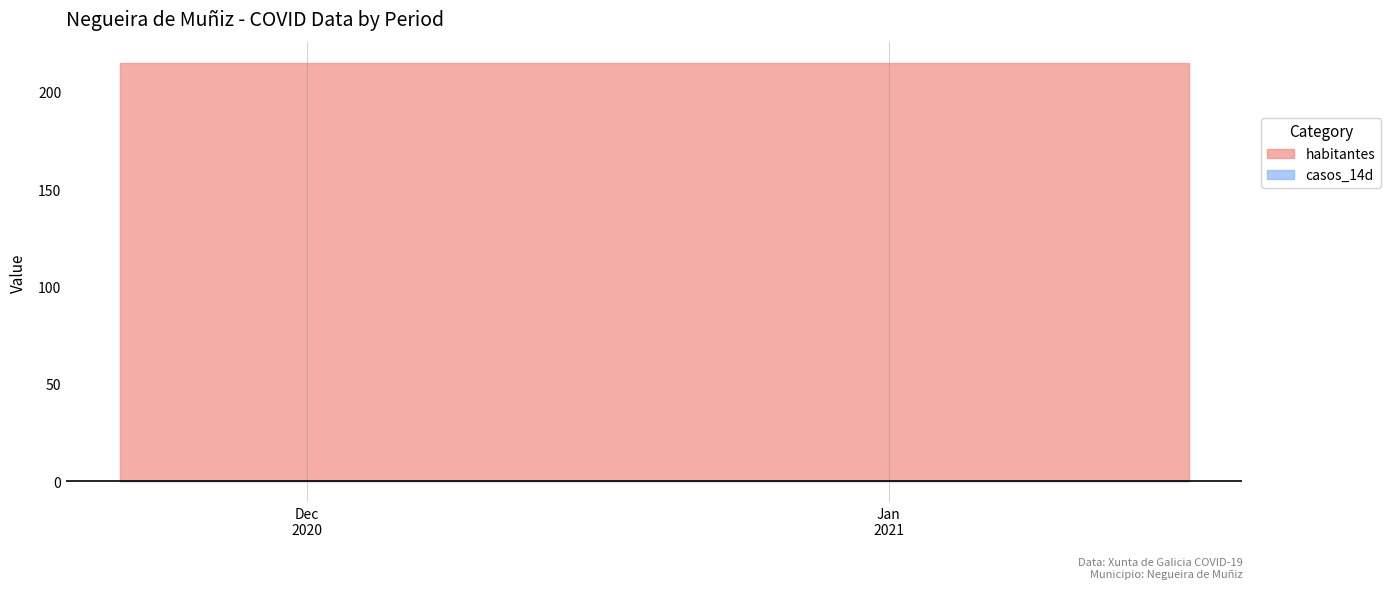

Reading left to right, extract all data points from this chart.

habitantes: 2020-11-21=215	2020-11-24=215	2020-11-27=215	2020-11-30=215	2020-12-03=215	2020-12-06=215	2020-12-09=215	2020-12-12=215	2020-12-15=215	2020-12-18=215	2020-12-21=215	2020-12-24=215	2020-12-27=215	2020-12-30=215	2021-01-02=215	2021-01-05=215	2021-01-08=215	2021-01-11=215	2021-01-14=215	2021-01-17=215
casos_14d: 2020-11-21=0	2020-11-24=0	2020-11-27=0	2020-11-30=0	2020-12-03=0	2020-12-06=0	2020-12-09=0	2020-12-12=0	2020-12-15=0	2020-12-18=0	2020-12-21=0	2020-12-24=0	2020-12-27=0	2020-12-30=0	2021-01-02=0	2021-01-05=0	2021-01-08=0	2021-01-11=0	2021-01-14=0	2021-01-17=0